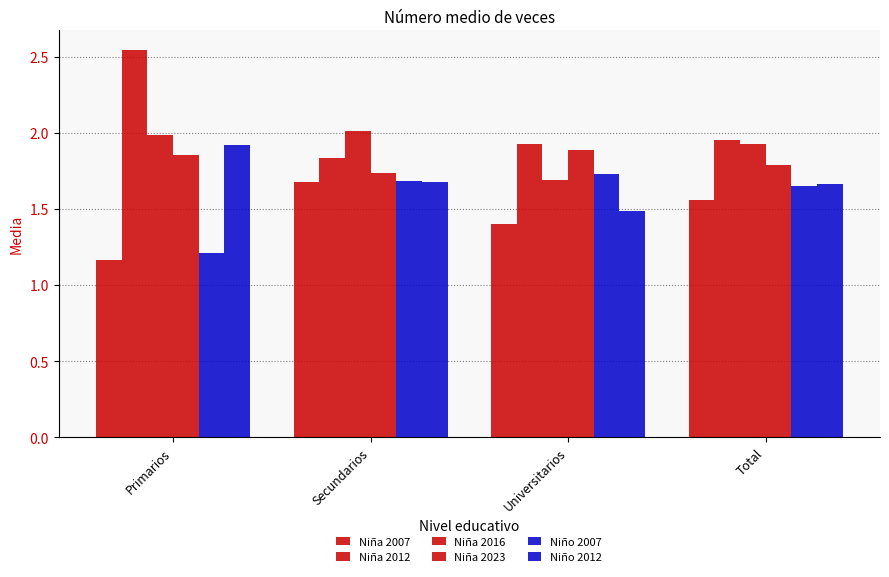

How many distinct data groups are displayed?

6